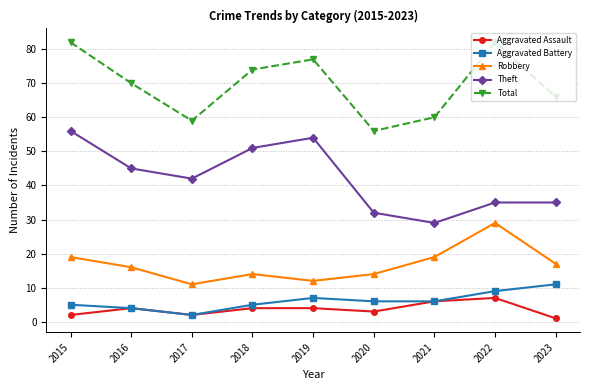

At how many categories does at least one series exceed 57?

8